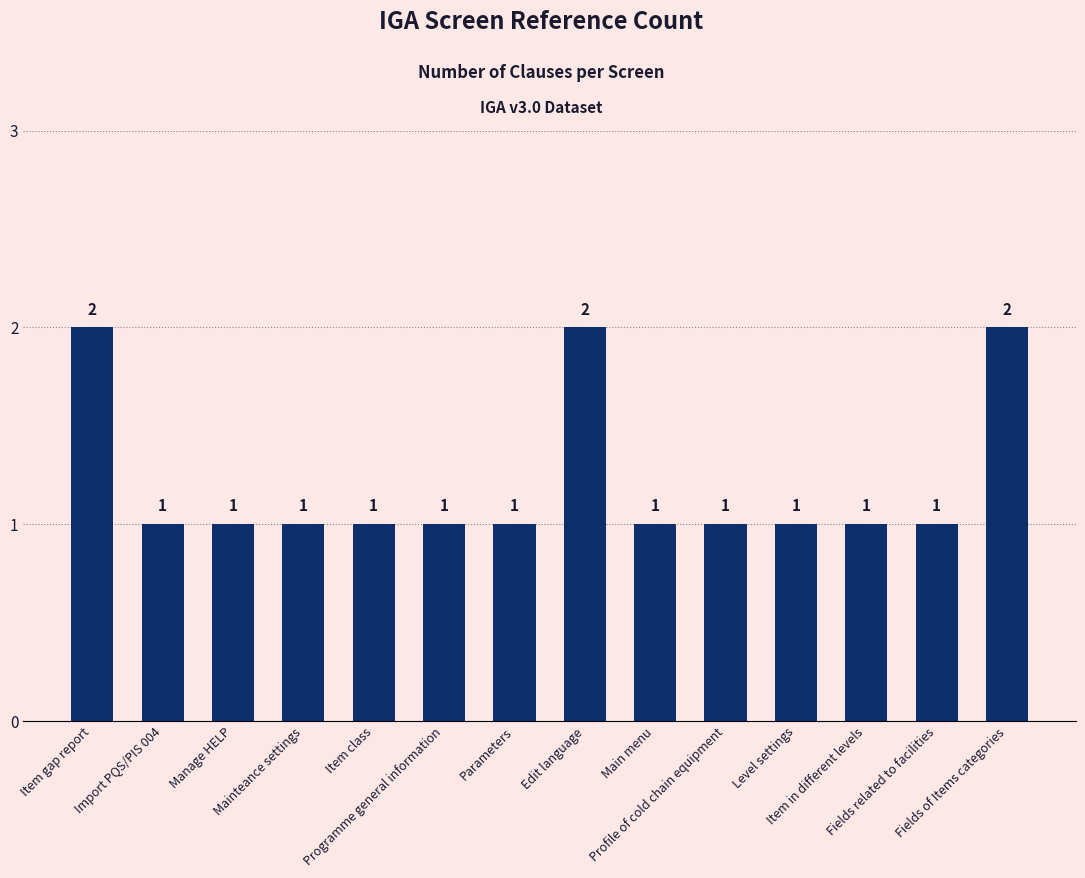

What is the sum of all values?

17